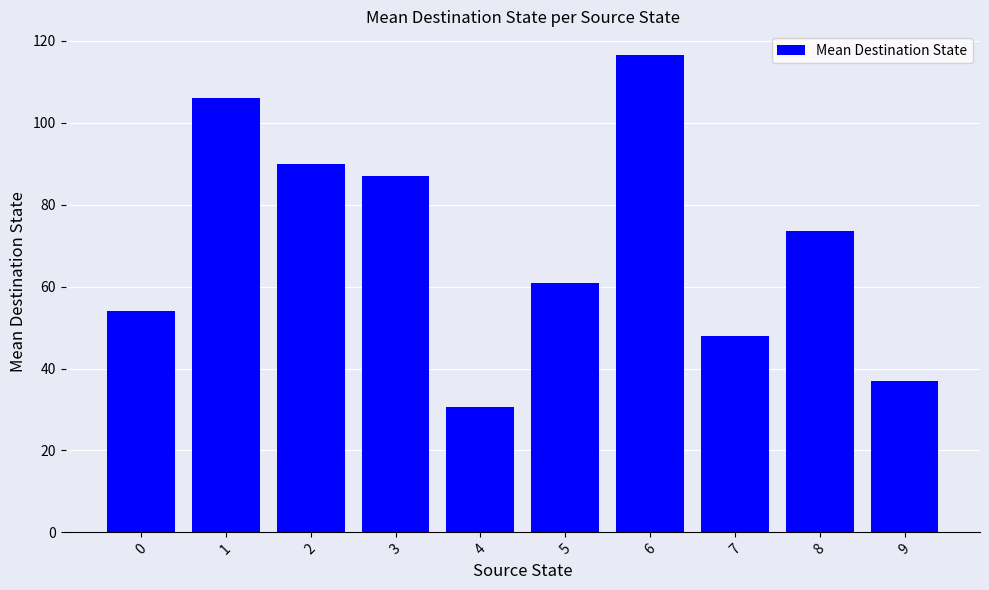

What is the greatest value displayed?

116.5